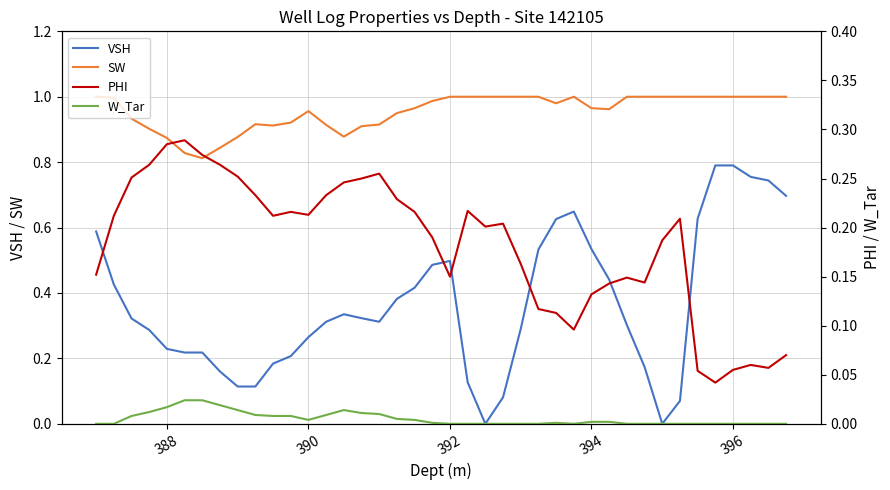

True or false: VSH and SW cross at least once.

False